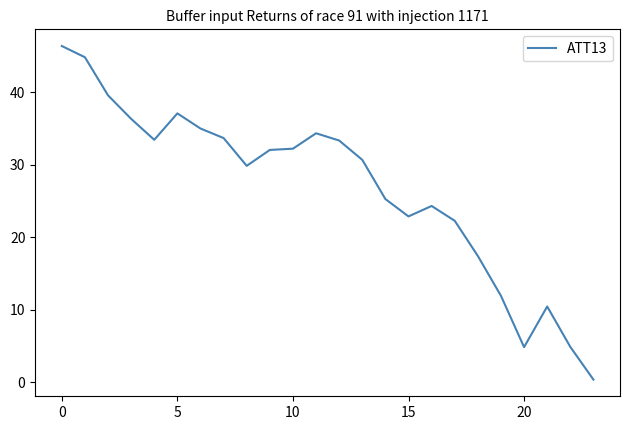

How many distinct data groups are displayed?

1